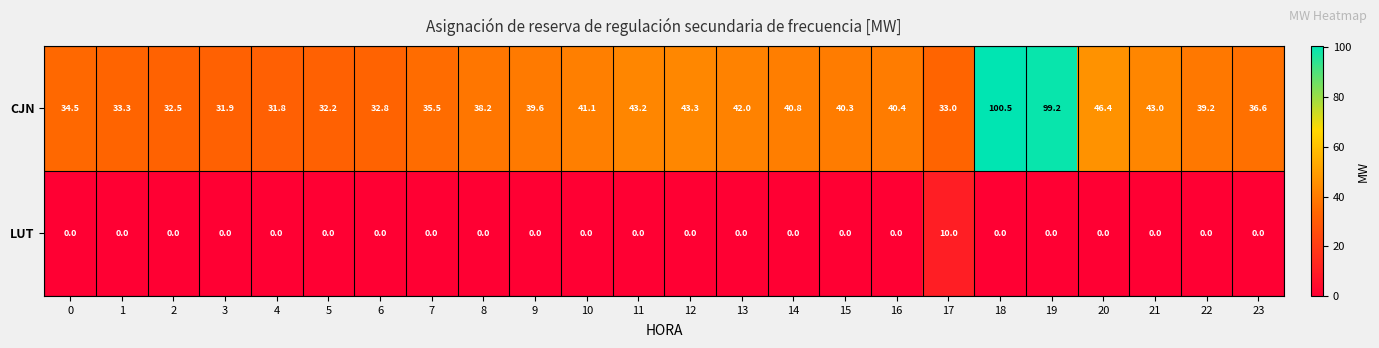

Rank the series by their maximum value, from lowest to highest.

LUT, CJN